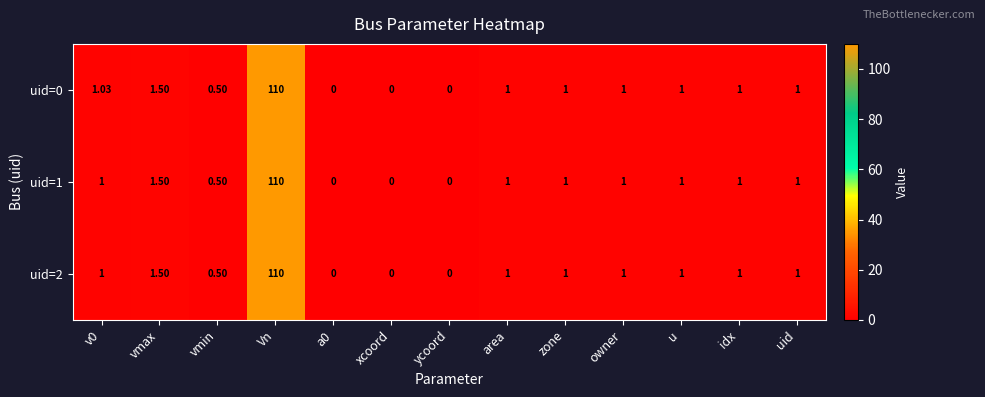

At which label is uid=2 closest to 55?

vmax